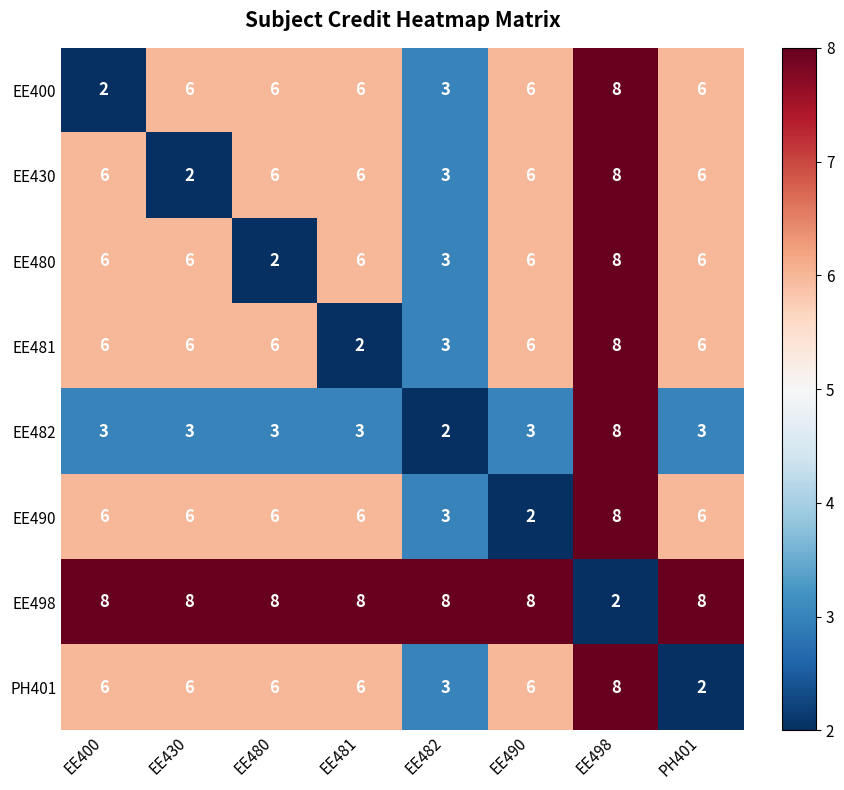

How many EE481 values are between 6 and 7?

5